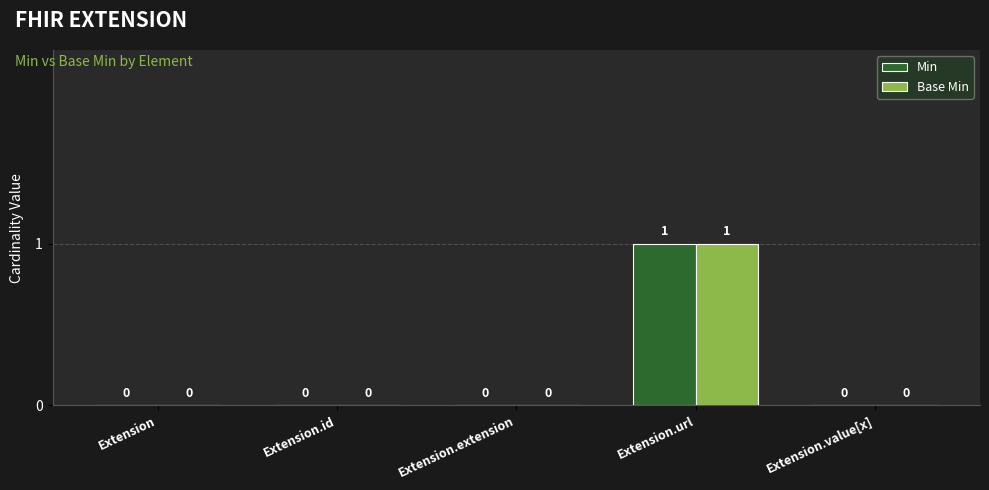

The value of Min at Extension.value[x] is -1. True or false?

False